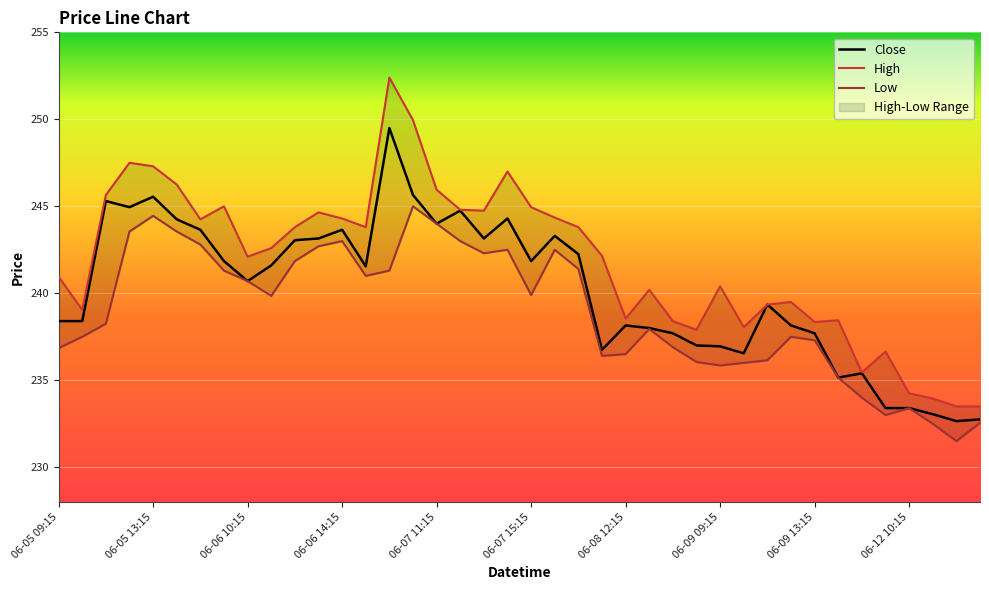

True or false: Close has more than 0 interior local peaks.

True